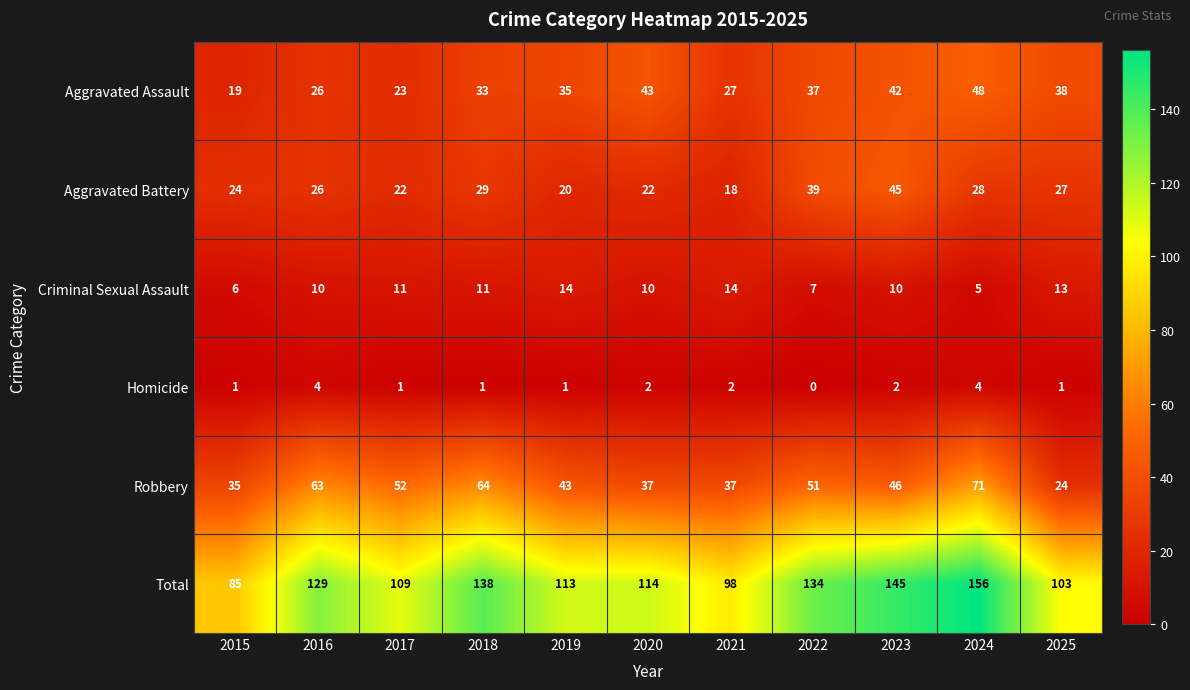

Which label corresponds to the smallest value in the chart?

2022